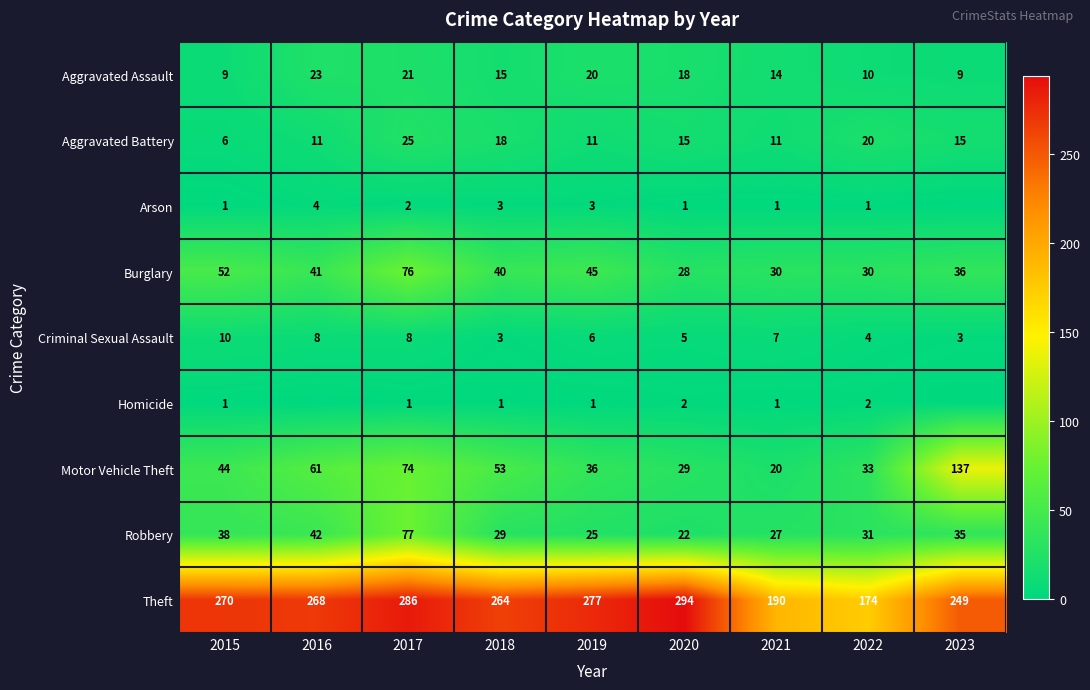

How many series are shown in this chart?

9